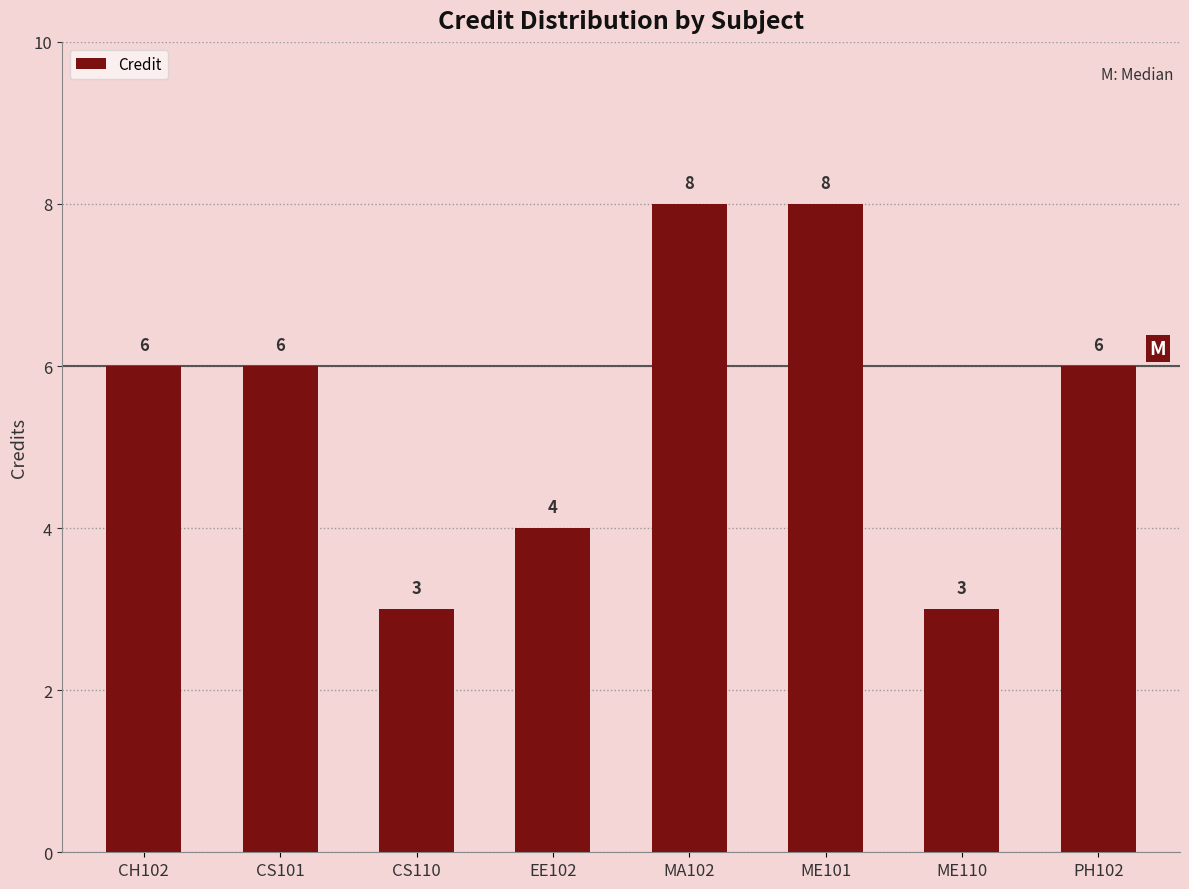

What is the average value?

6